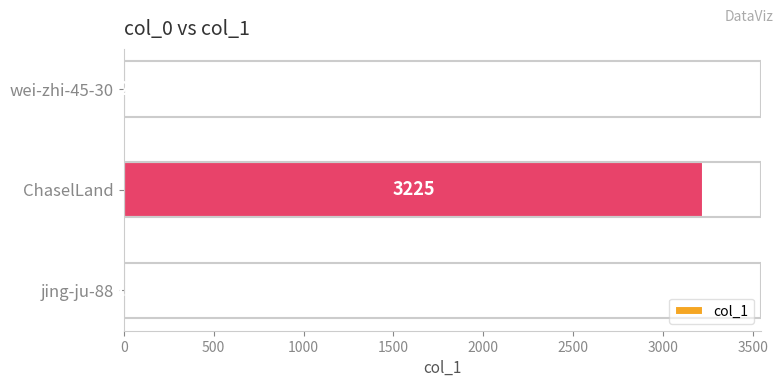

How many distinct data groups are displayed?

1